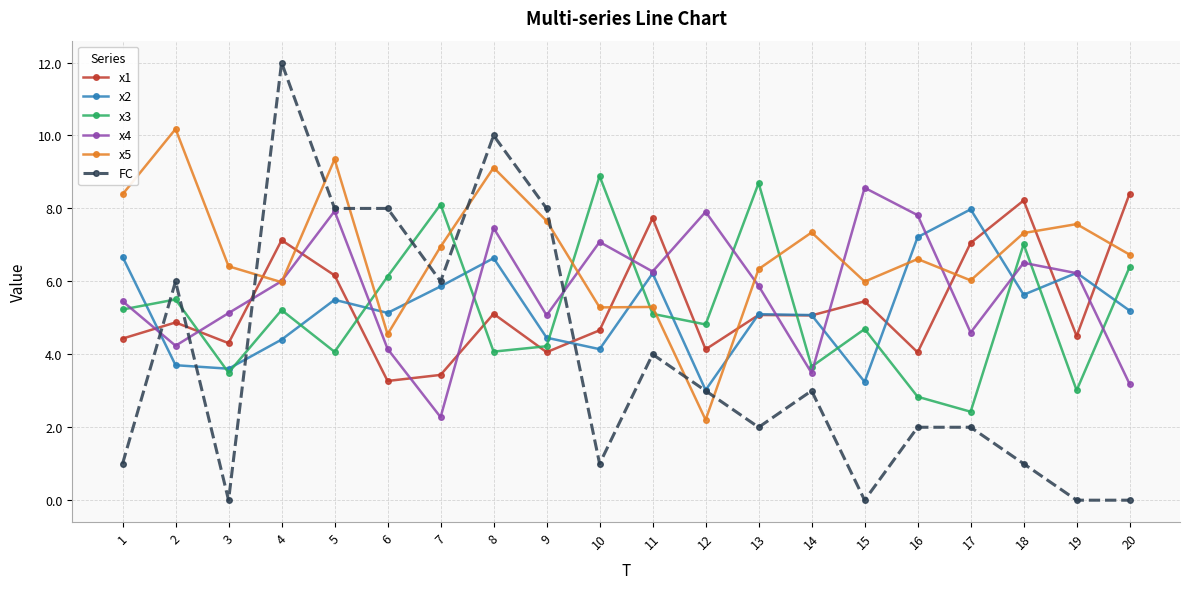

True or false: x4 and x1 intersect in this chart.

True